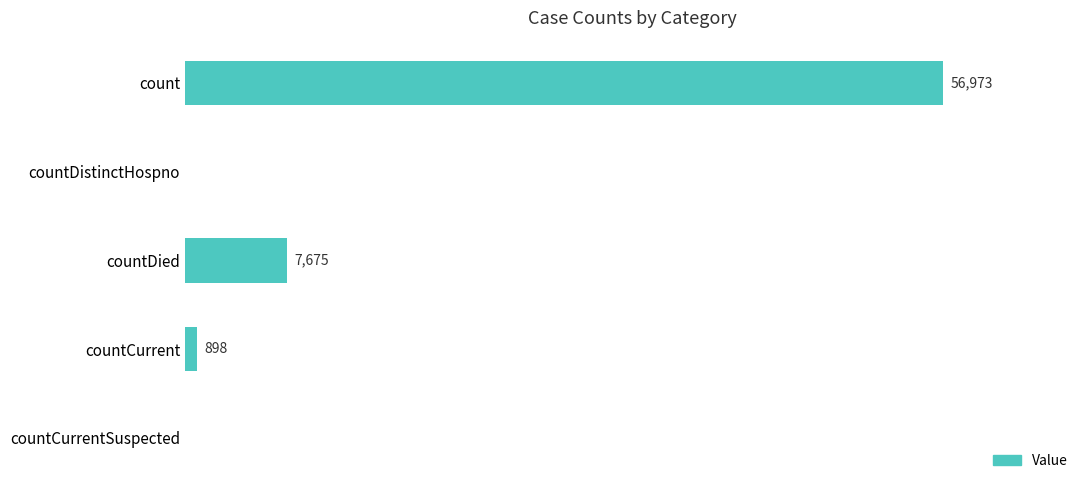

Between countDied and count, which is larger?

count